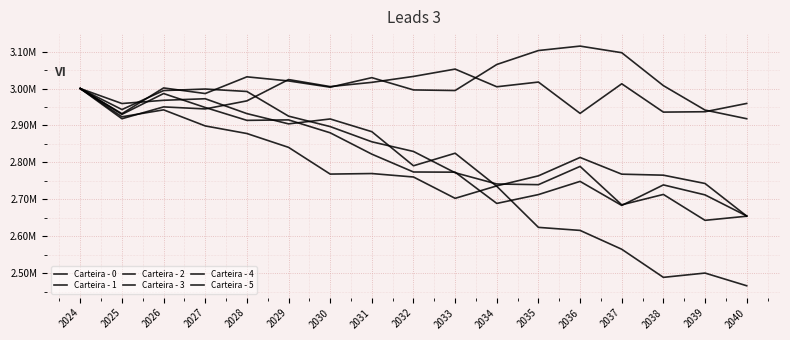

What is the maximum value shown in the chart?

3115002.0